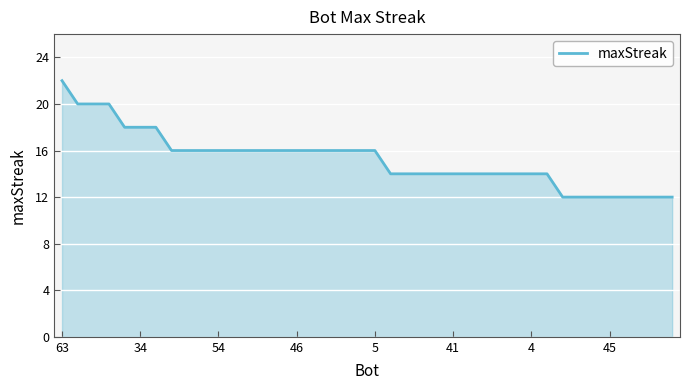

What is the maximum value shown in the chart?

22